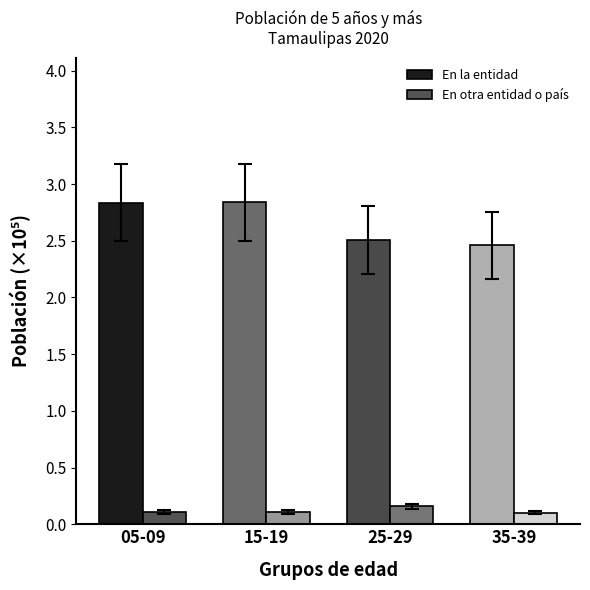

At 15-19, list the series in order from smallest to largest.

En otra entidad o país, En la entidad